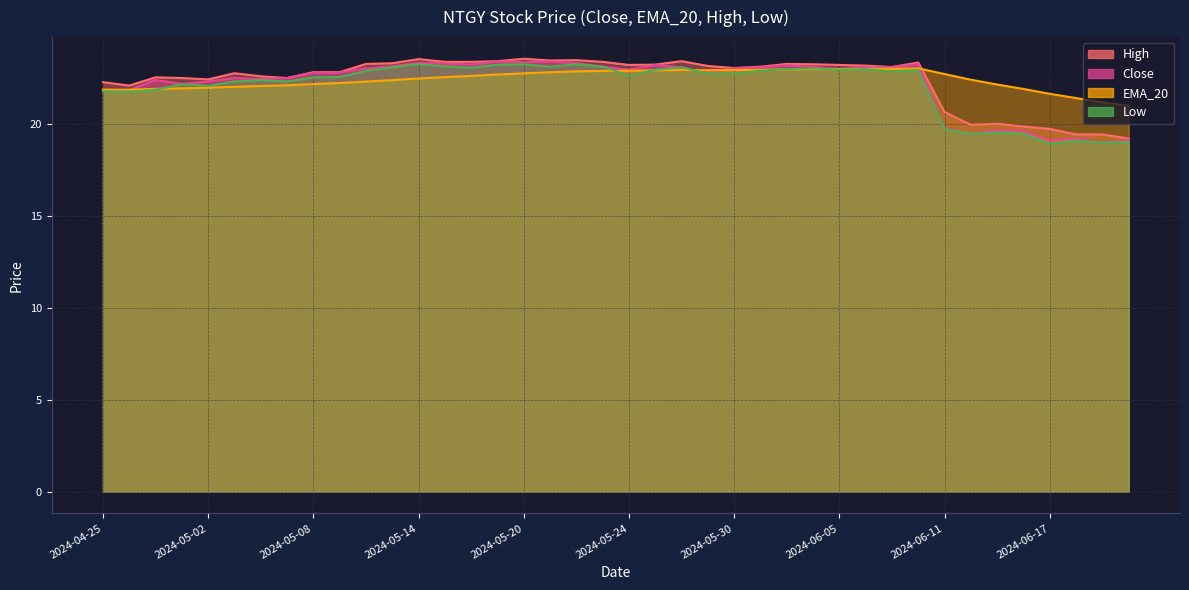

How many interior local valleys does the Close series have?

11